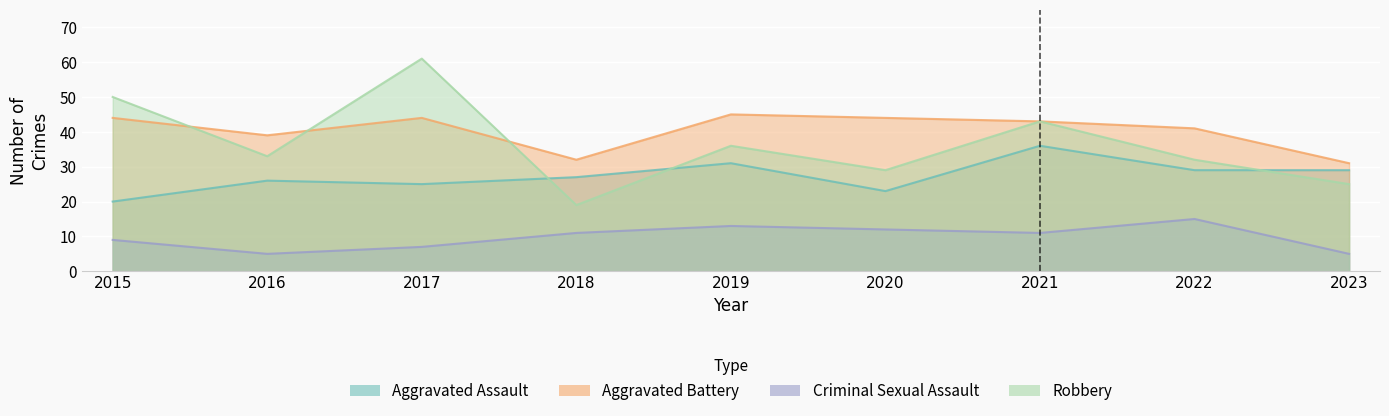

Reading left to right, list all the values displayed in this chart.

Aggravated Assault: 20	26	25	27	31	23	36	29	29
Aggravated Battery: 44	39	44	32	45	44	43	41	31
Criminal Sexual Assault: 9	5	7	11	13	12	11	15	5
Robbery: 50	33	61	19	36	29	43	32	25